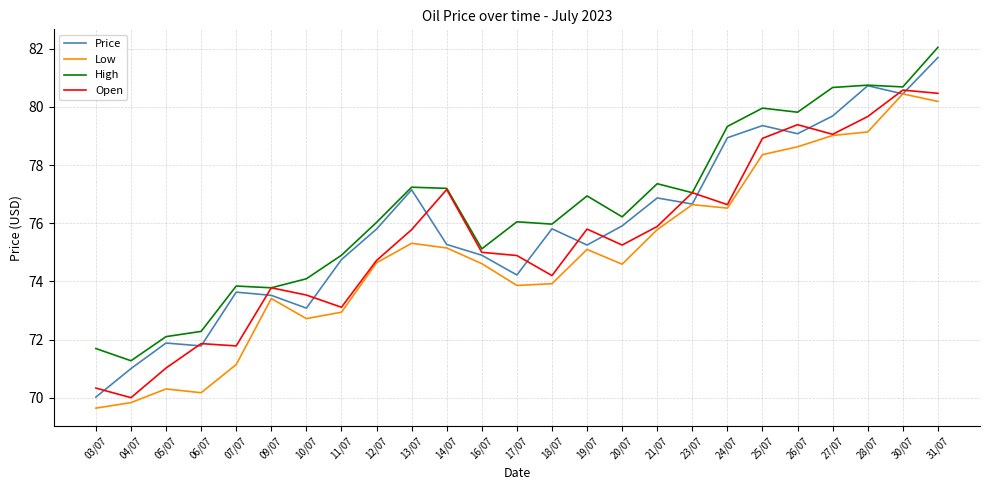

The value of High at 18/07 is 76.0. True or false?

True